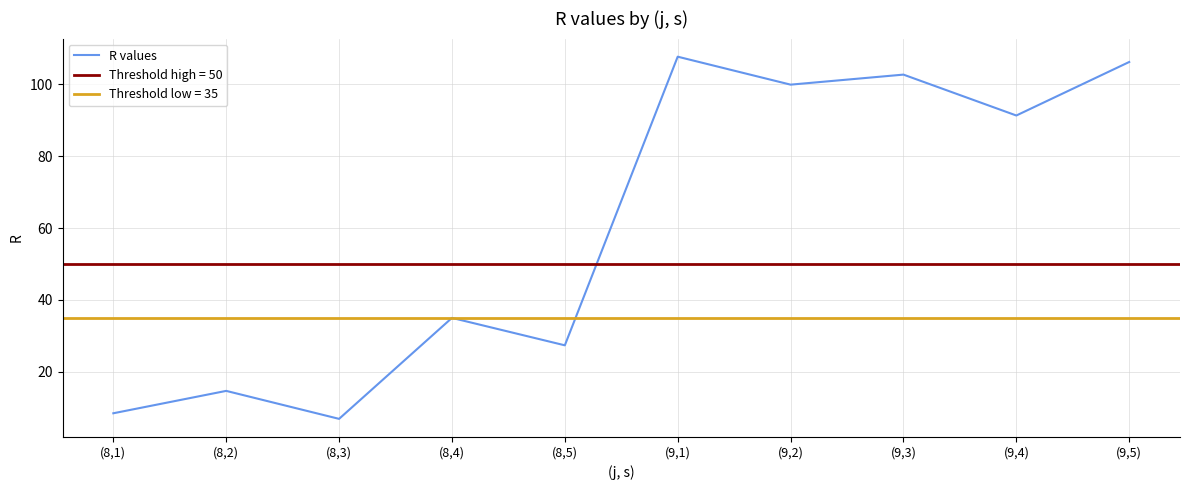

How many values are below 91?

5